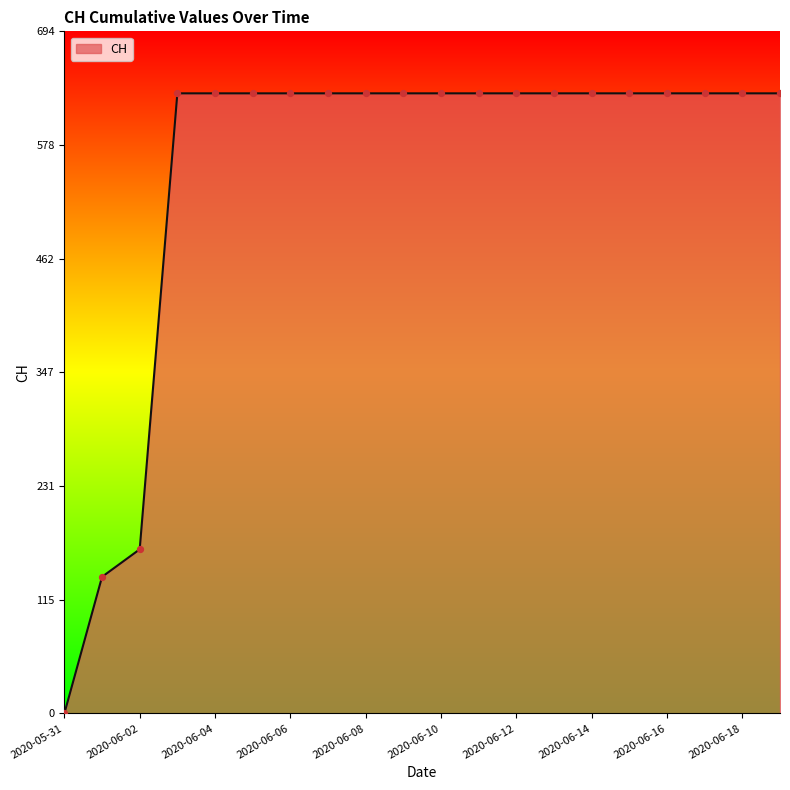

What is the difference between the maximum and minimum values?

631